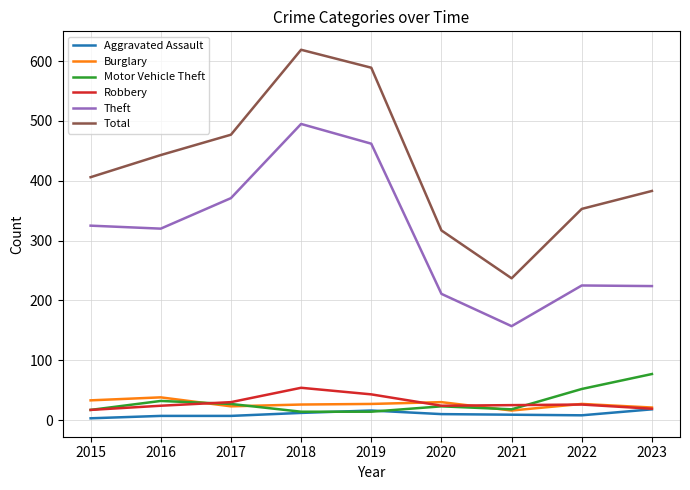

Which series has the widest spread of values?

Total